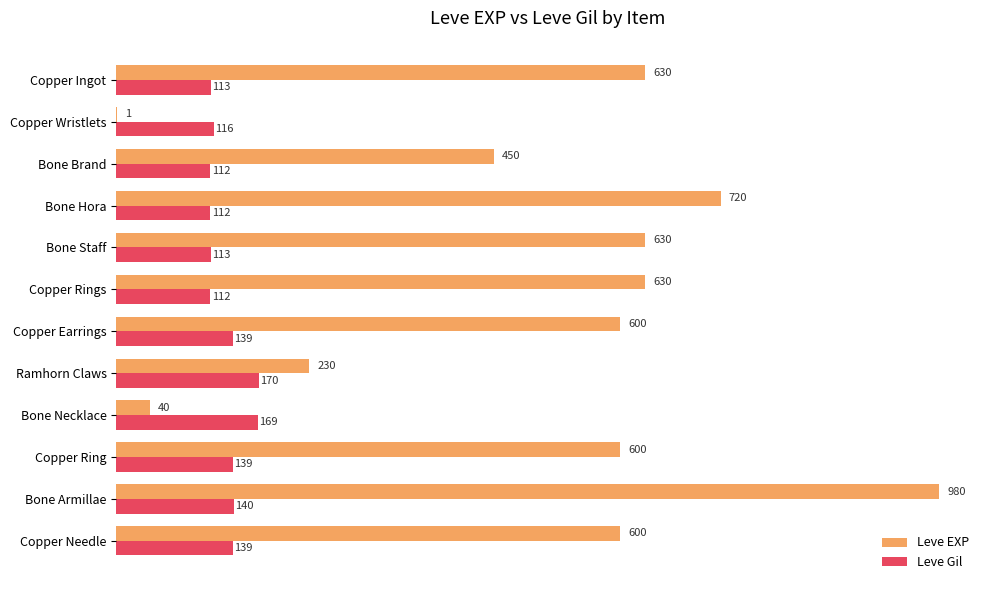

What is the maximum value for Leve Gil?

170